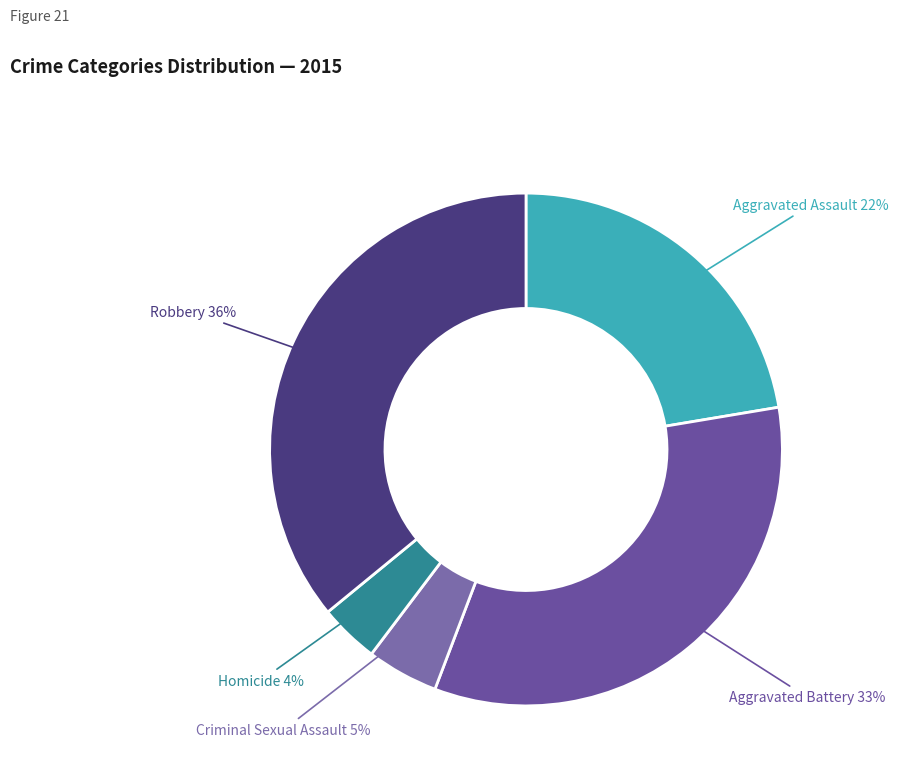

The Robbery slice represents 36% of the pie. True or false?

True